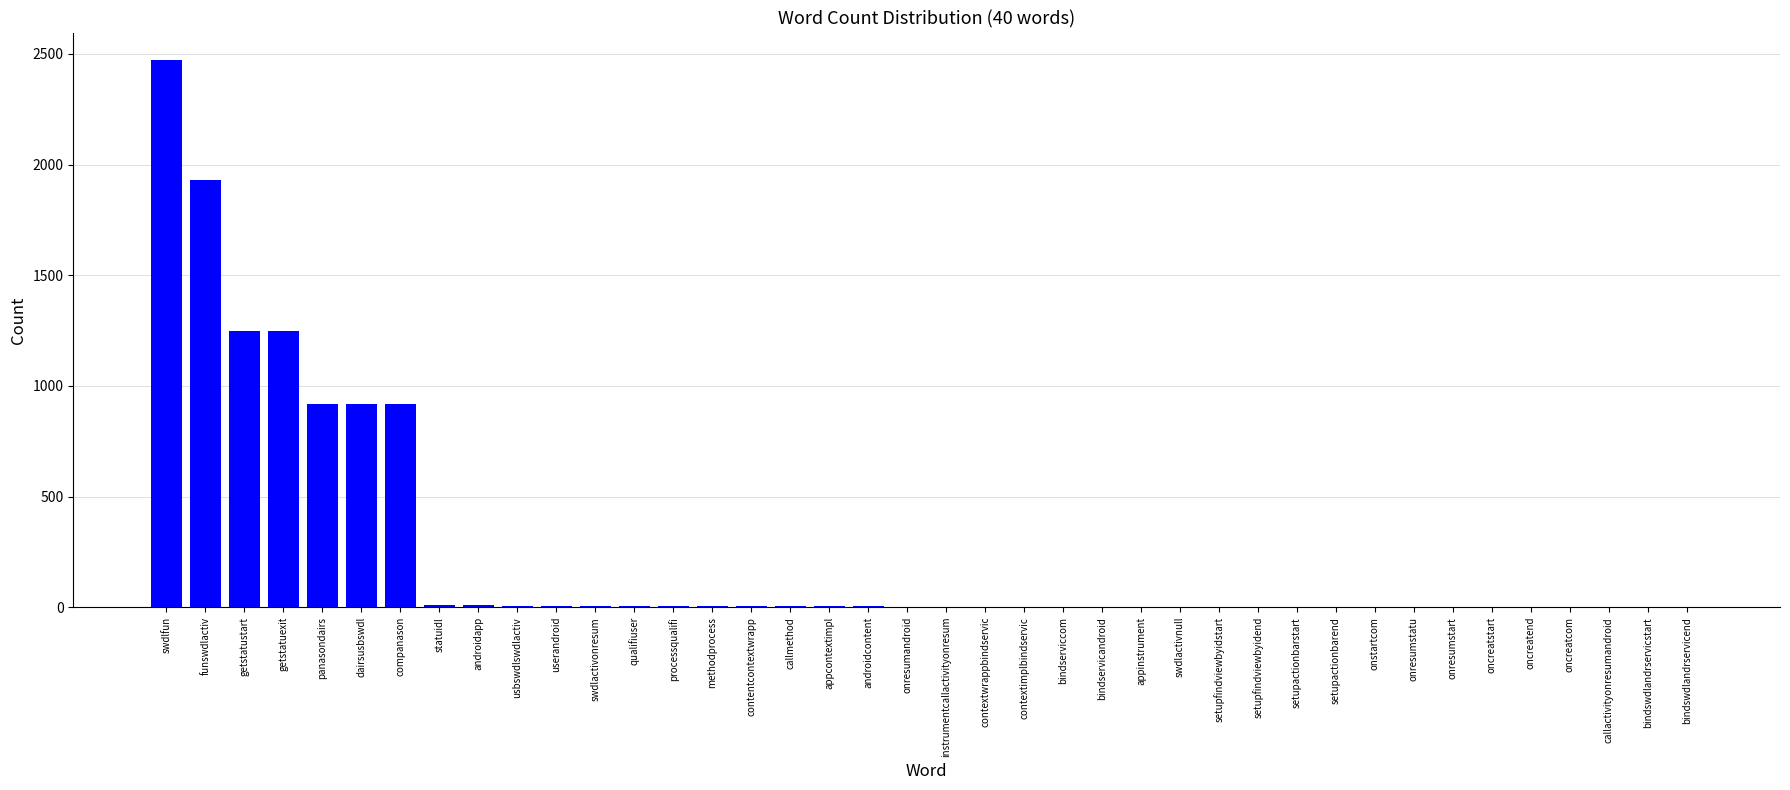

What is the sum of the values at bindswdlandrservicstart and setupfindviewbyidend?

2